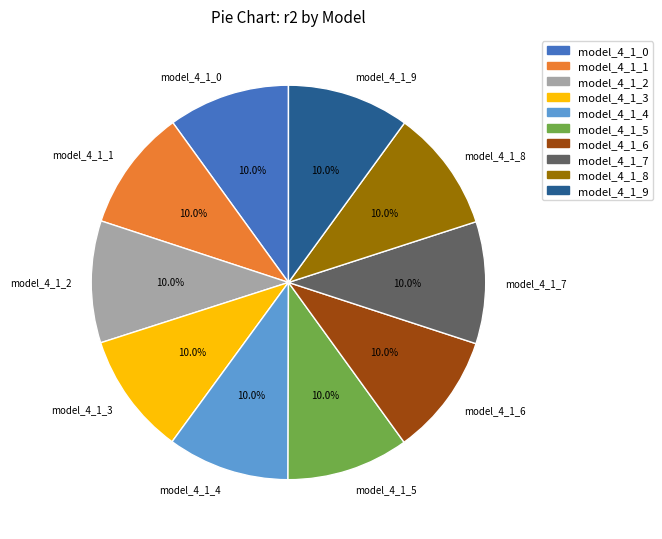

What percentage is the model_4_1_5 slice, to the nearest percent?

10%